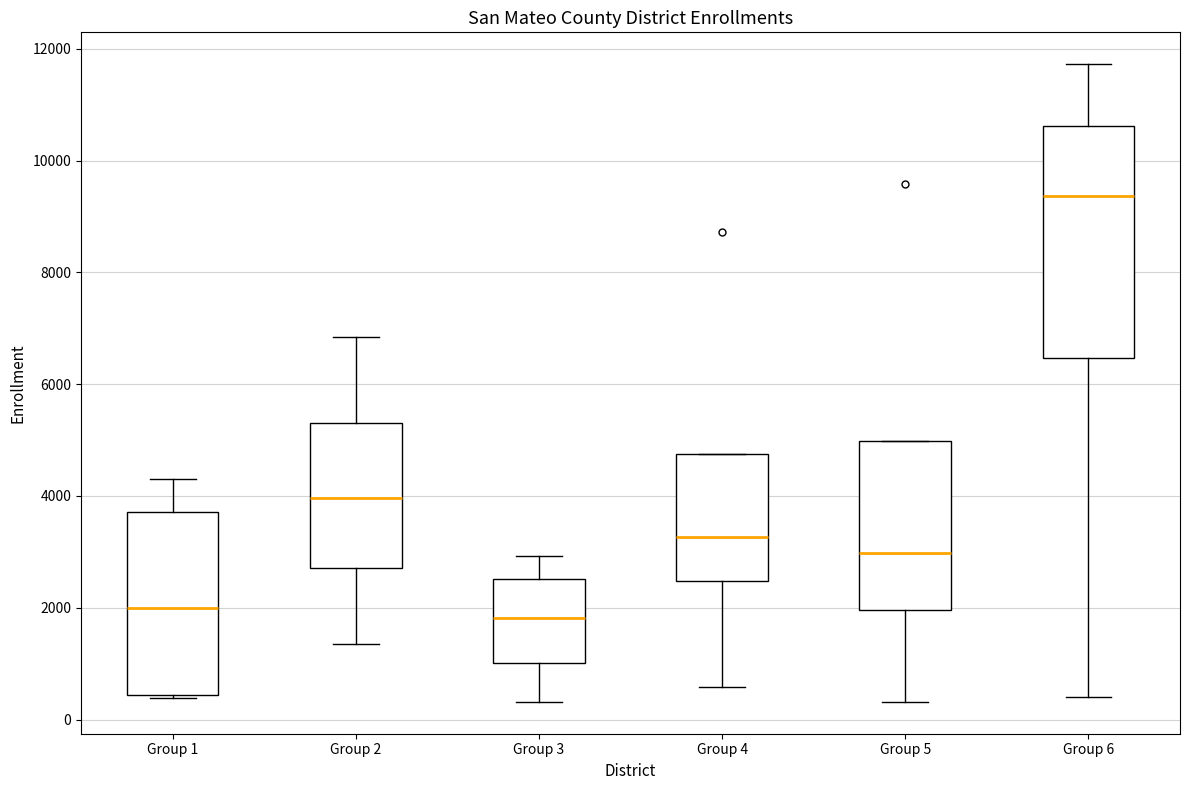

Reading left to right, read every box against the y-axis: the position of its median line, the range the box covers, and the ends of its whiskers. The values are not printed on the chart, so give them approximately, as read against the axis.

Group 1: median 2000, box 400 to 3800, whiskers 400 (just below the box's lower edge) to 4400
Group 2: median 4000, box 2800 to 5200, whiskers 1400 to 6800
Group 3: median 1800, box 1000 to 2600, whiskers 400 to 3000
Group 4: median 3200, box 2400 to 4800, whiskers 600 to 4800
Group 5: median 3000, box 2000 to 5000, whiskers 400 to 5000
Group 6: median 9400, box 6400 to 10600, whiskers 400 to 11800